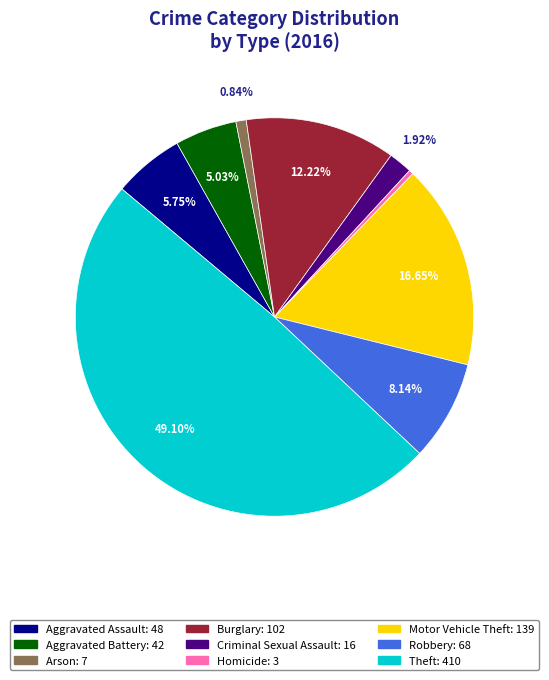

Between Arson and Burglary, which is larger?

Burglary